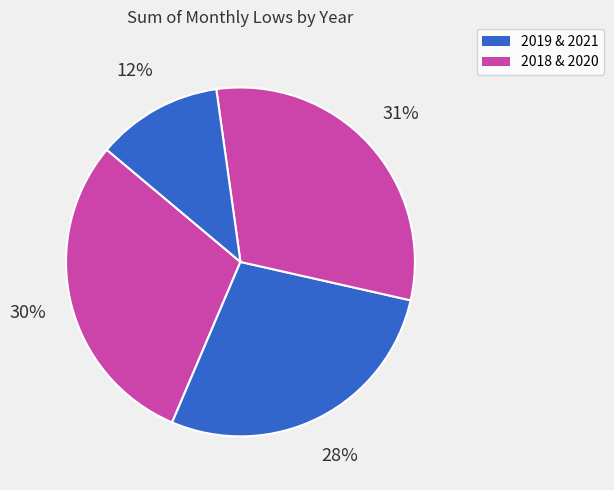

Count the number of slices in the pie.

4